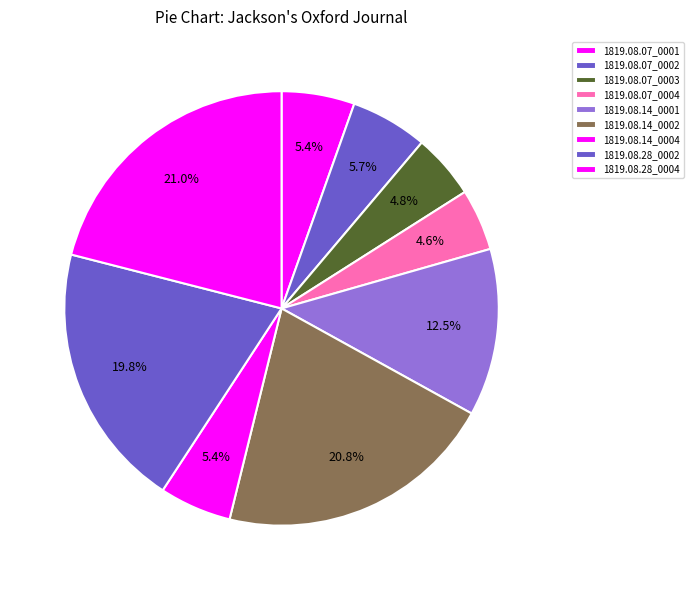

How many slices are in this pie chart?

9